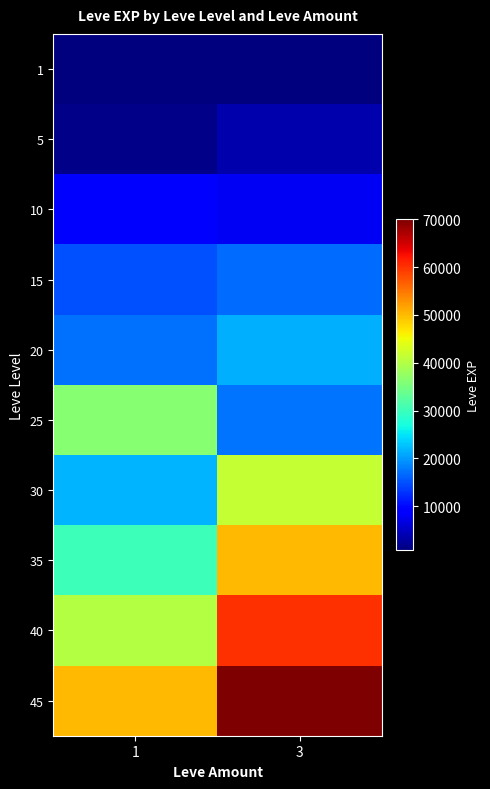

Which series has the largest total across all categories?

45